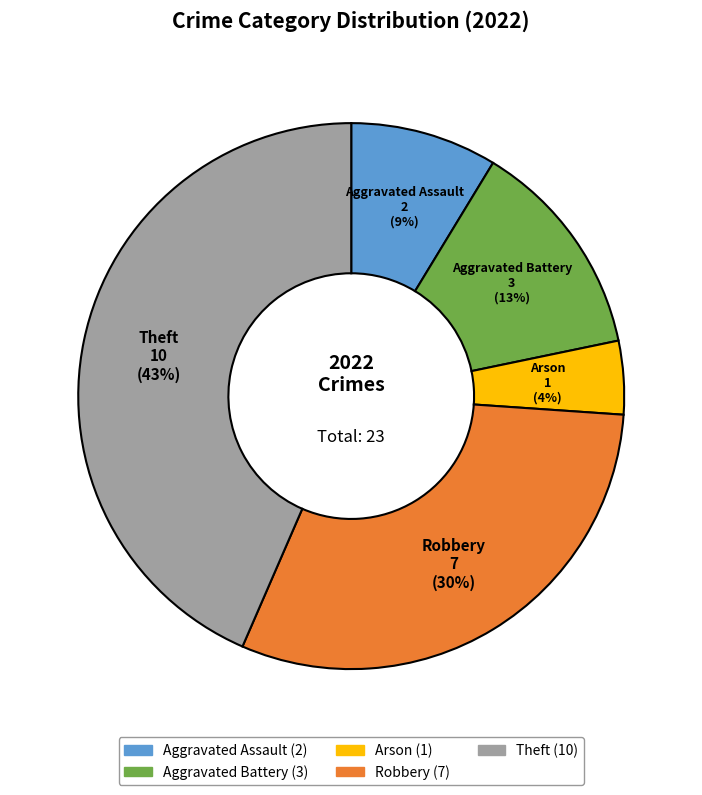

To the nearest percent, what is the average slice percentage?

20%